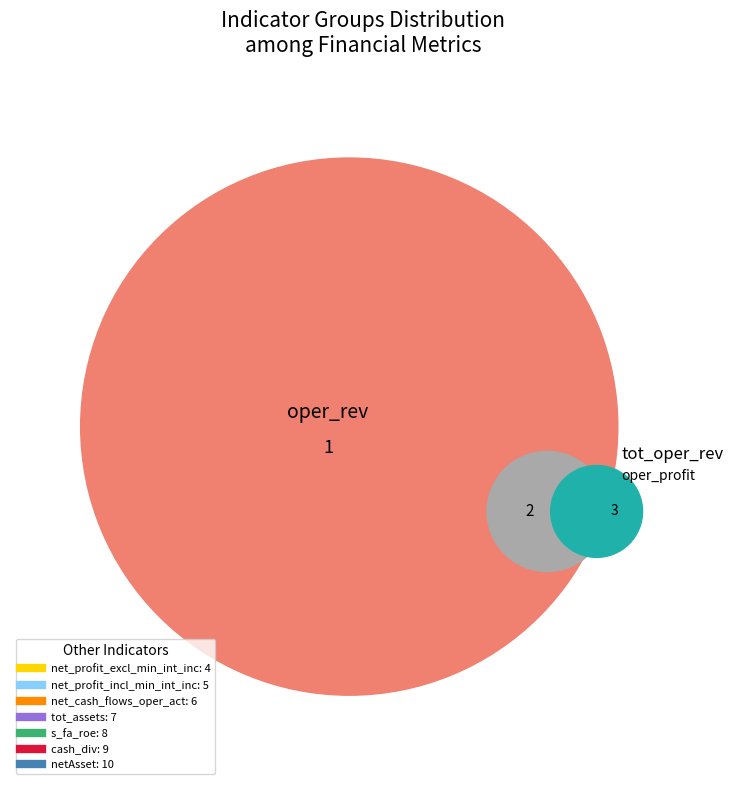

The net_cash_flows_oper_act slice represents 11% of the pie. True or false?

True